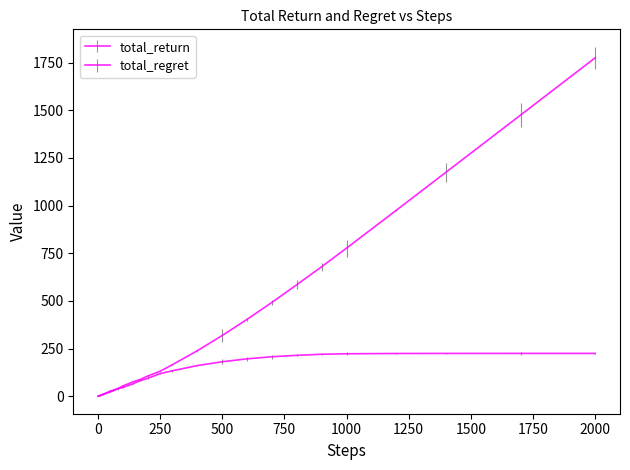

Is this an area chart (filled region under the line)?

No